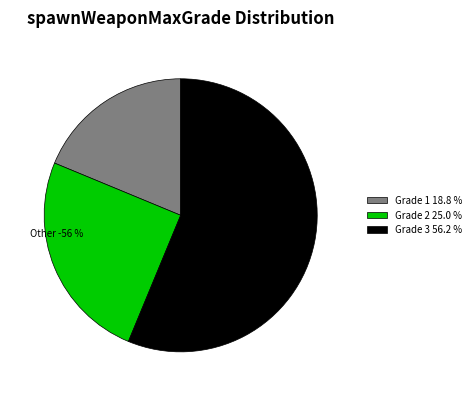

Which slice is the largest?

3